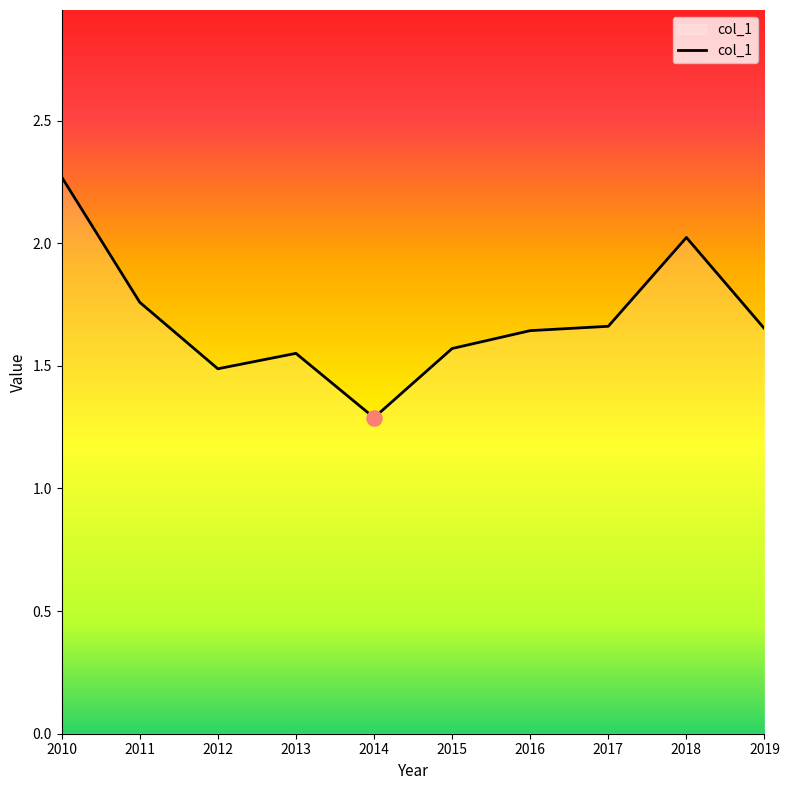

Which has a higher value, 2014 or 2011?

2011